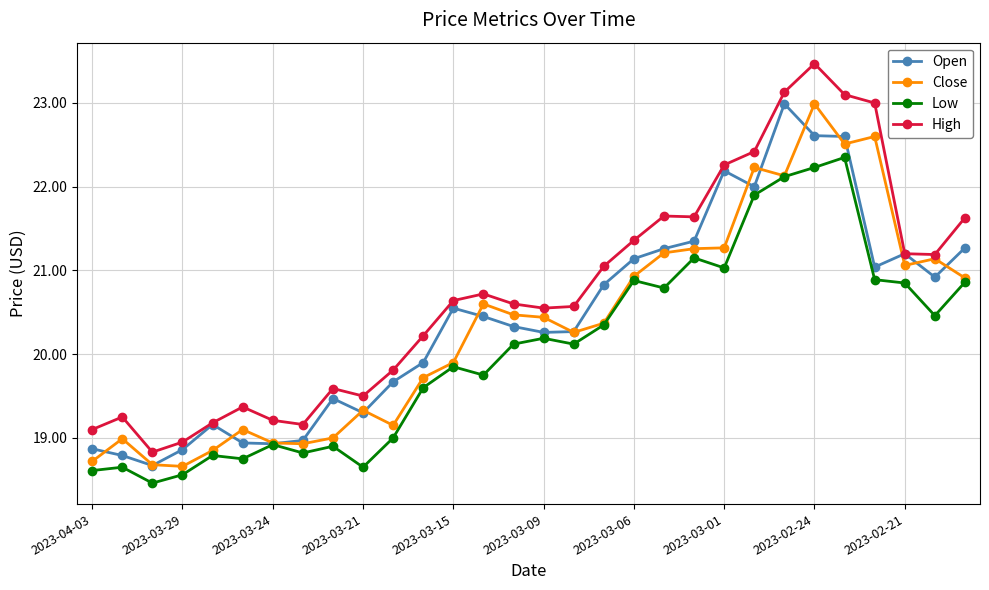

What is the value of the Low point at the 28th from the left?

20.9